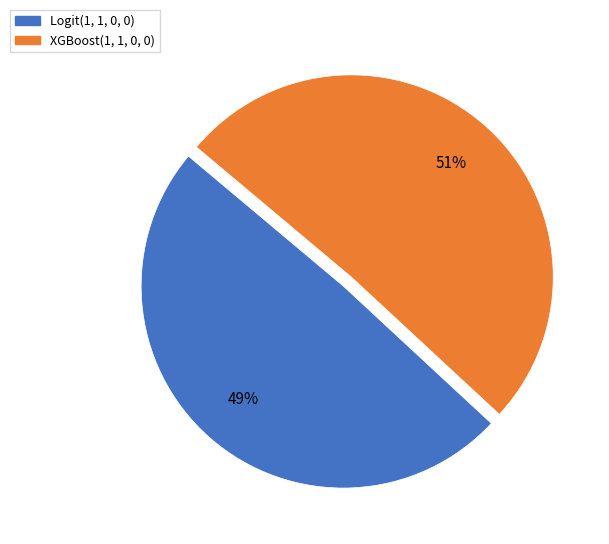

What percentage is the XGBoost(1, 1, 0, 0) slice, to the nearest percent?

51%